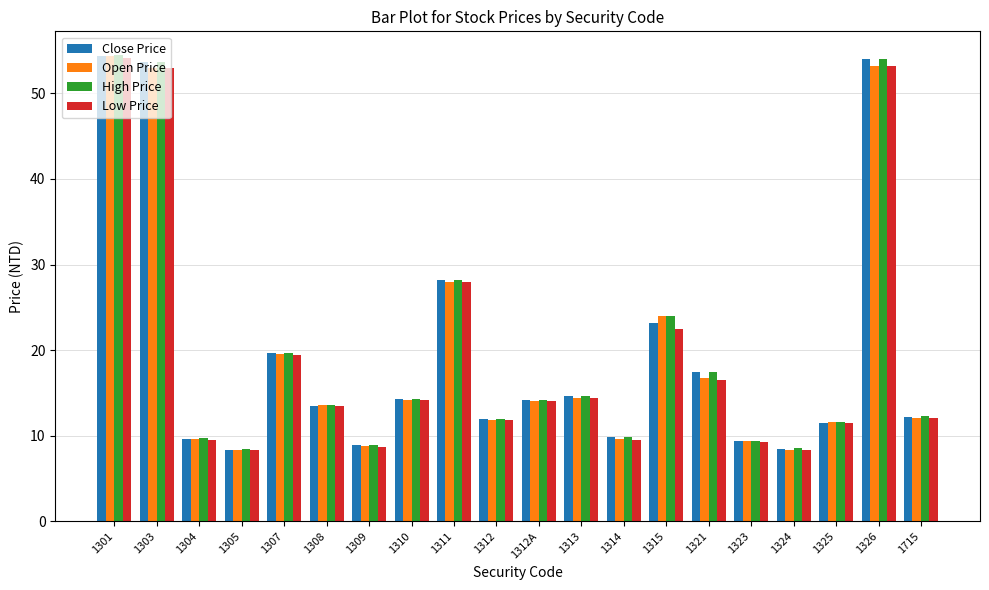

Which series changed the most between 1312 and 1314?

Low Price